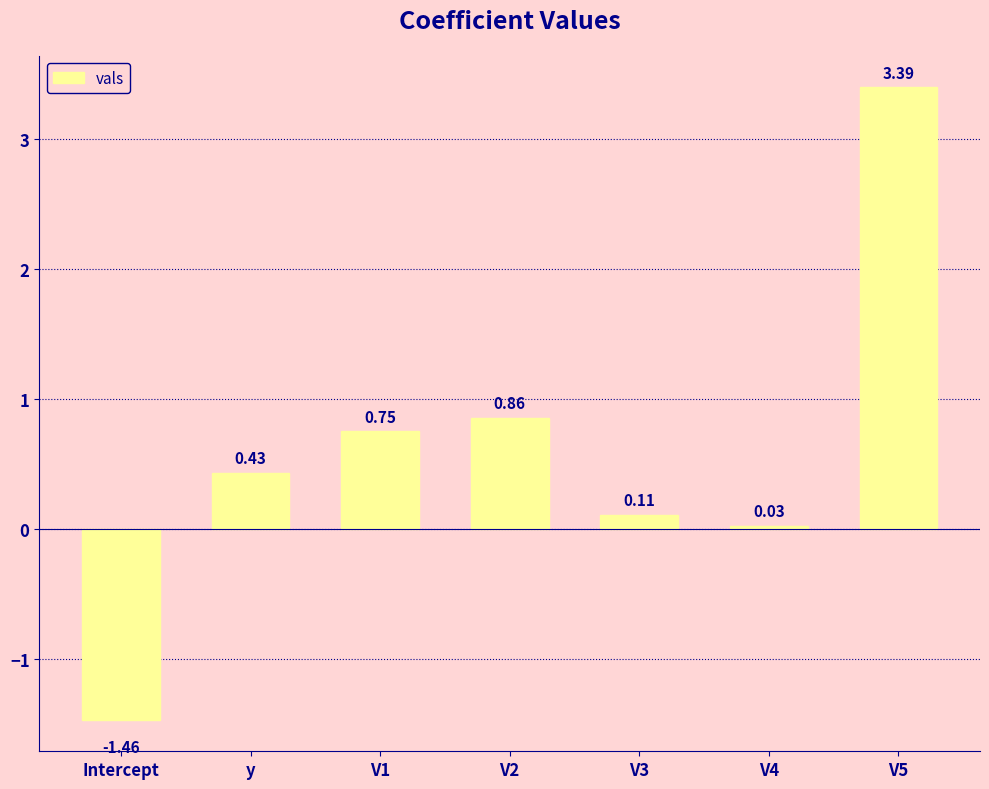

Which has a higher value, V1 or V5?

V5